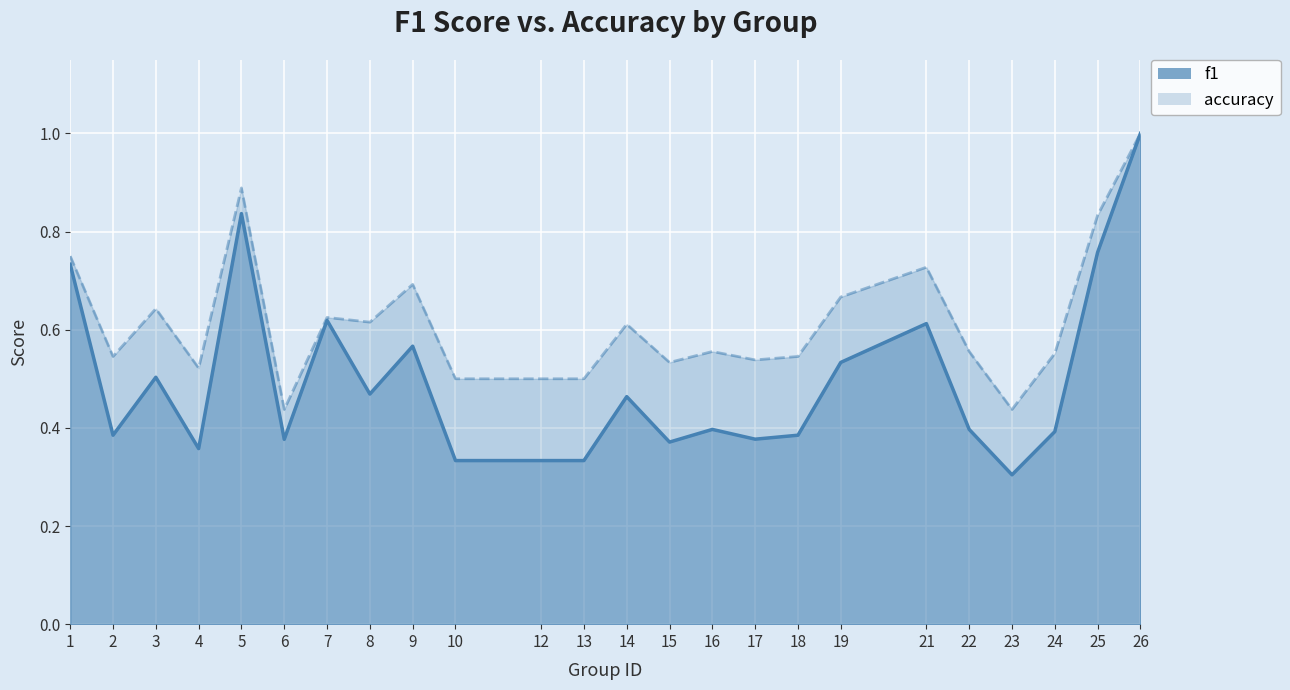

True or false: f1 and accuracy cross at least once.

False